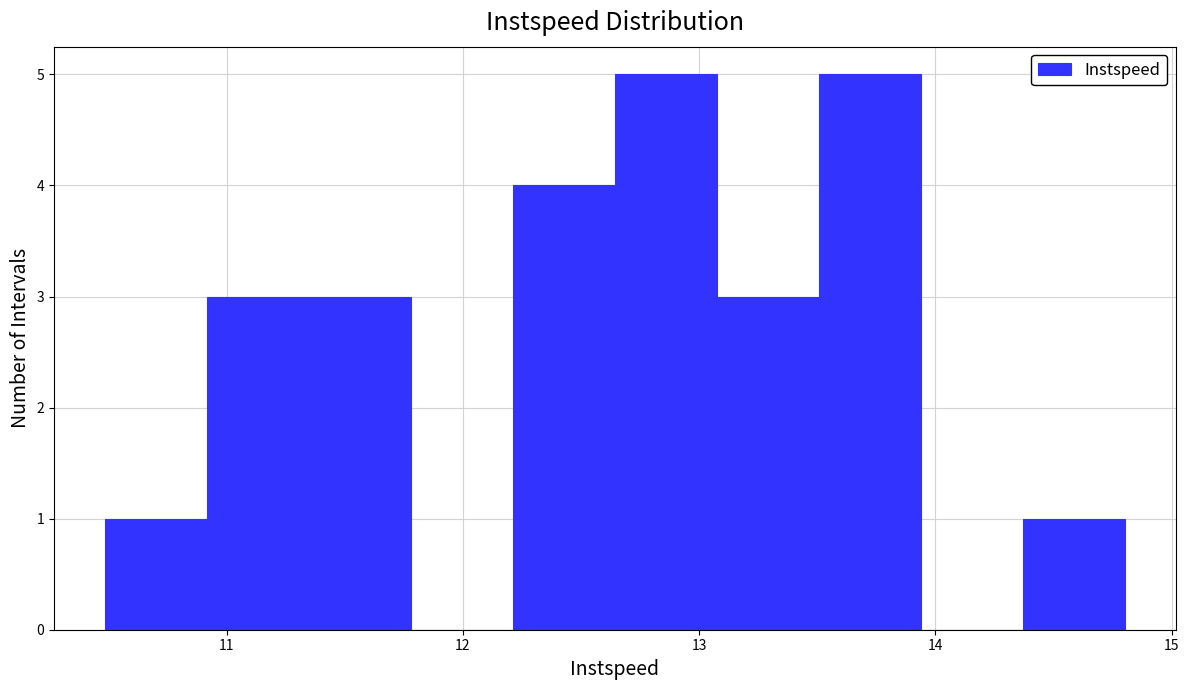

Reading left to right, list every bar in this chart as the range it spans on the x-axis followed by its height. Neither the bar edges nor the heights are printed on the chart, so give them approximately, as read against the axes.

10.5 to 10.9: 1
10.9 to 11.3: 3
11.3 to 11.8: 3
11.8 to 12.2: 0
12.2 to 12.6: 4
12.6 to 13.1: 5
13.1 to 13.5: 3
13.5 to 13.9: 5
13.9 to 14.4: 0
14.4 to 14.8: 1